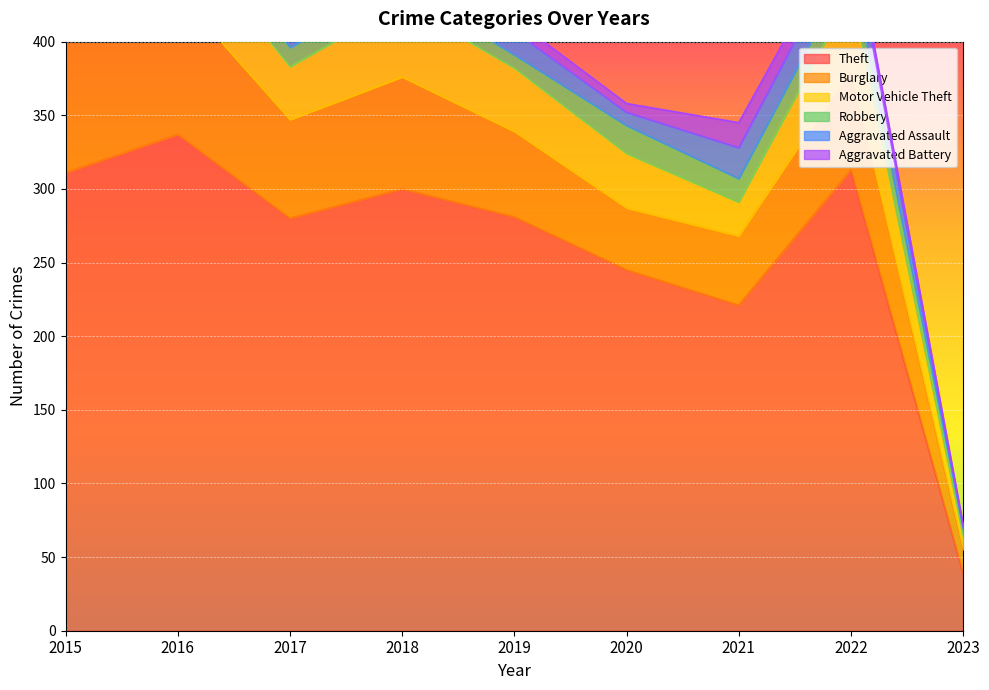

Reading left to right, extract all data points from this chart.

Theft: 2015=311	2016=337	2017=280	2018=300	2019=281	2020=245	2021=221	2022=313	2023=39
Burglary: 2015=90	2016=96	2017=67	2018=76	2019=58	2020=42	2021=47	2022=69	2023=16
Motor Vehicle Theft: 2015=27	2016=44	2017=36	2018=50	2019=43	2020=37	2021=23	2022=50	2023=8
Robbery: 2015=8	2016=15	2017=13	2018=11	2019=9	2020=19	2021=16	2022=19	2023=6
Aggravated Assault: 2015=12	2016=13	2017=12	2018=19	2019=16	2020=9	2021=21	2022=22	2023=1
Aggravated Battery: 2015=13	2016=13	2017=9	2018=8	2019=8	2020=6	2021=17	2022=9	2023=2